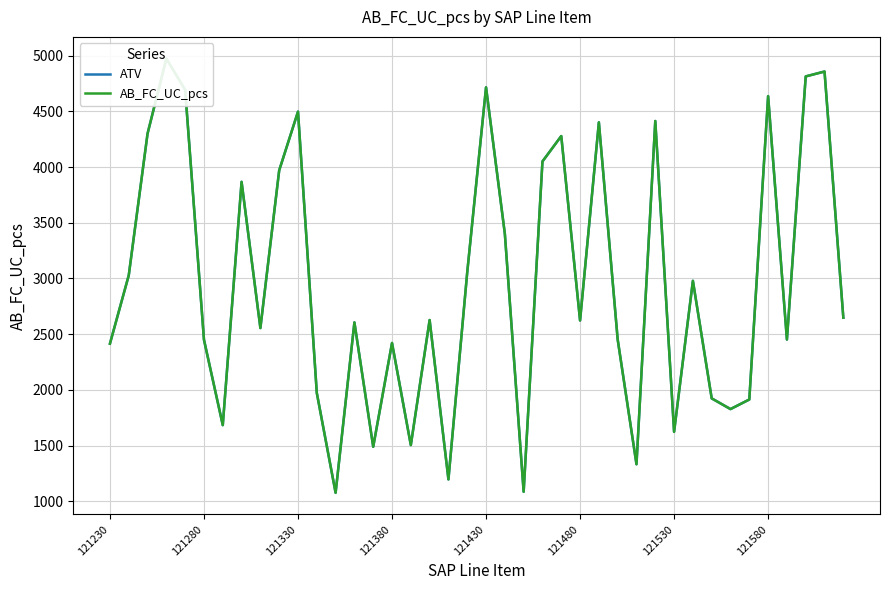

What are all the series names shown in the legend?

ATV, AB_FC_UC_pcs